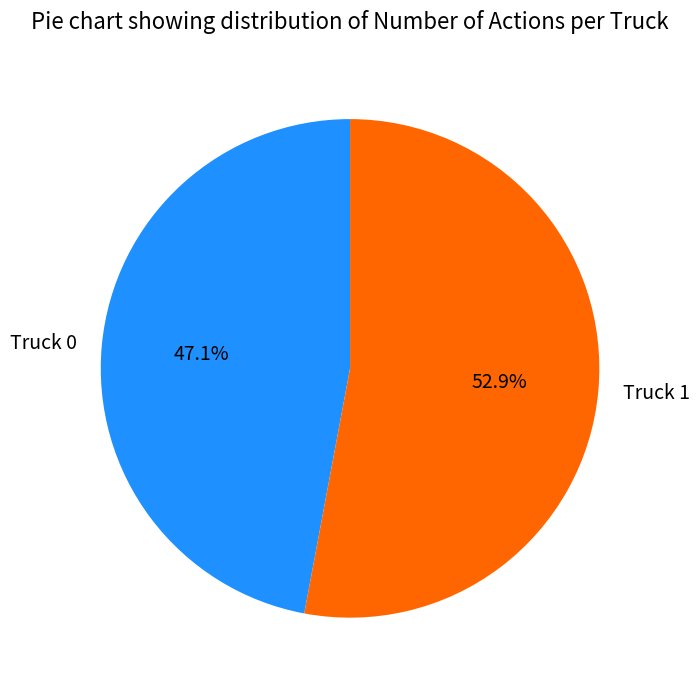

Which category accounts for the majority?

Truck 1